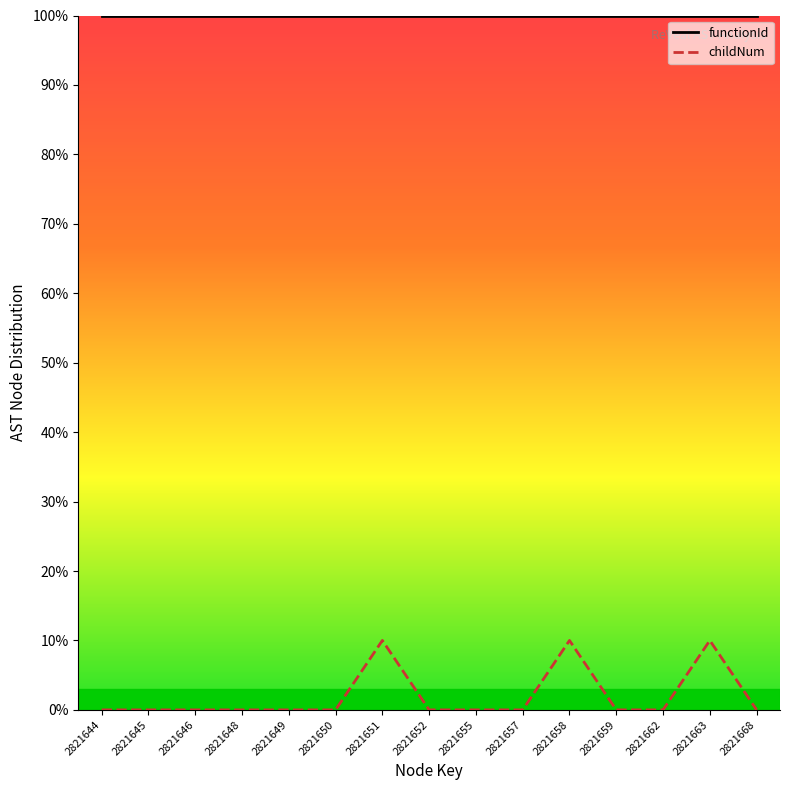

Between 2821646 and 2821644, which is larger?

2821646